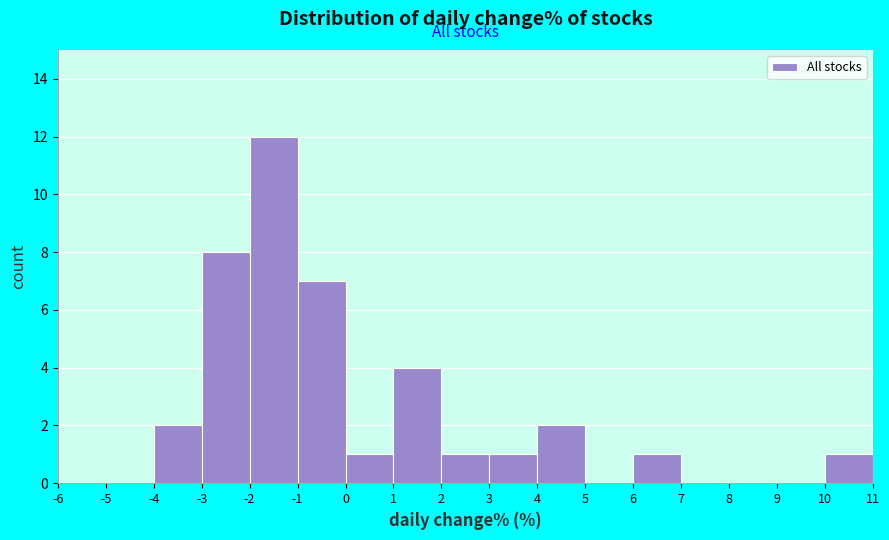

How tall is the bar that spans 3 to 4 on the x-axis? The values are not printed on the chart, so give them approximately, as read against the axis.

1